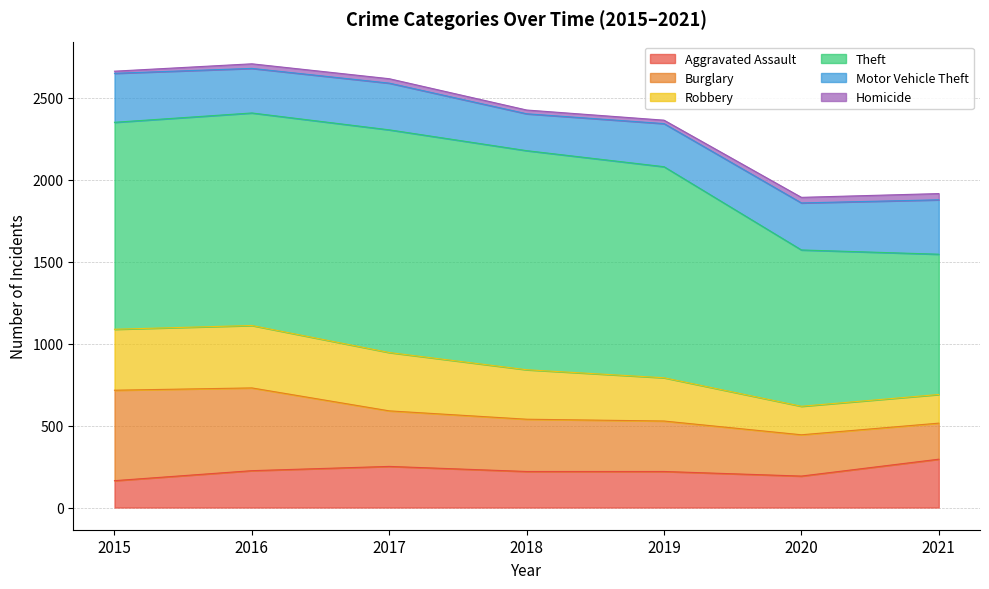

What are all the series names shown in the legend?

Aggravated Assault, Burglary, Robbery, Theft, Motor Vehicle Theft, Homicide